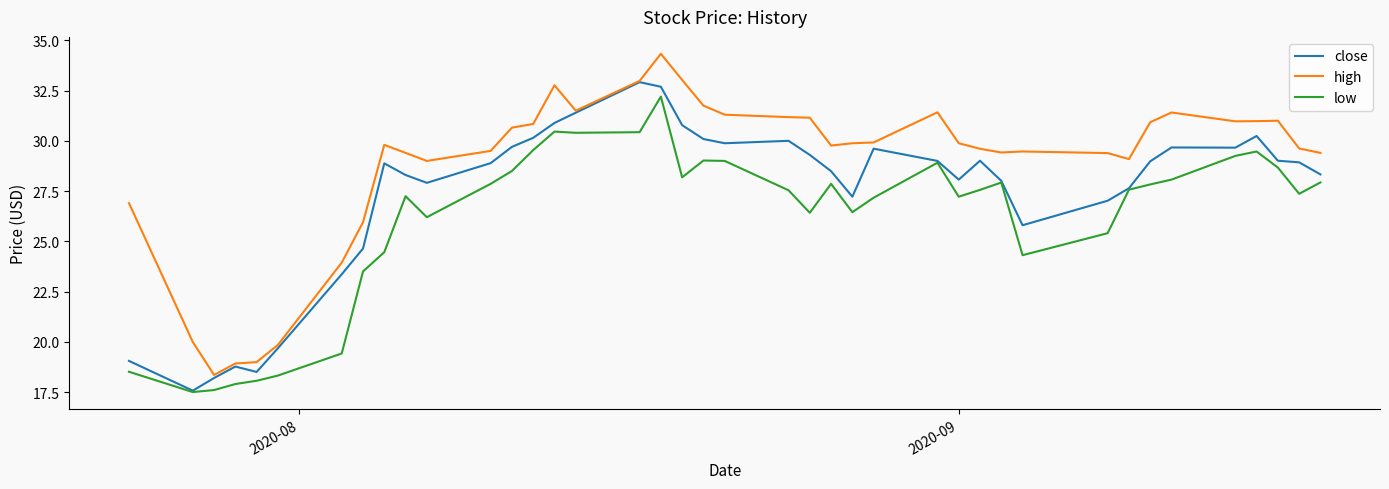

Rank the series by their average value, from highest to lowest.

high, close, low